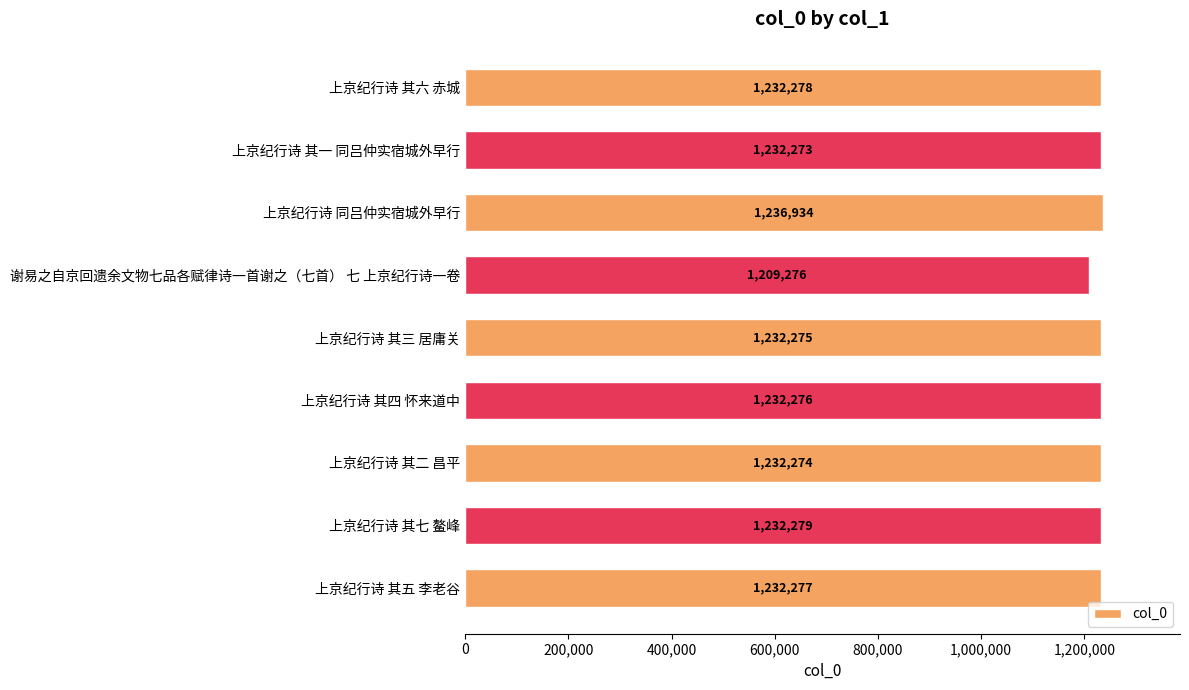

What is the sum of all values?

11072142